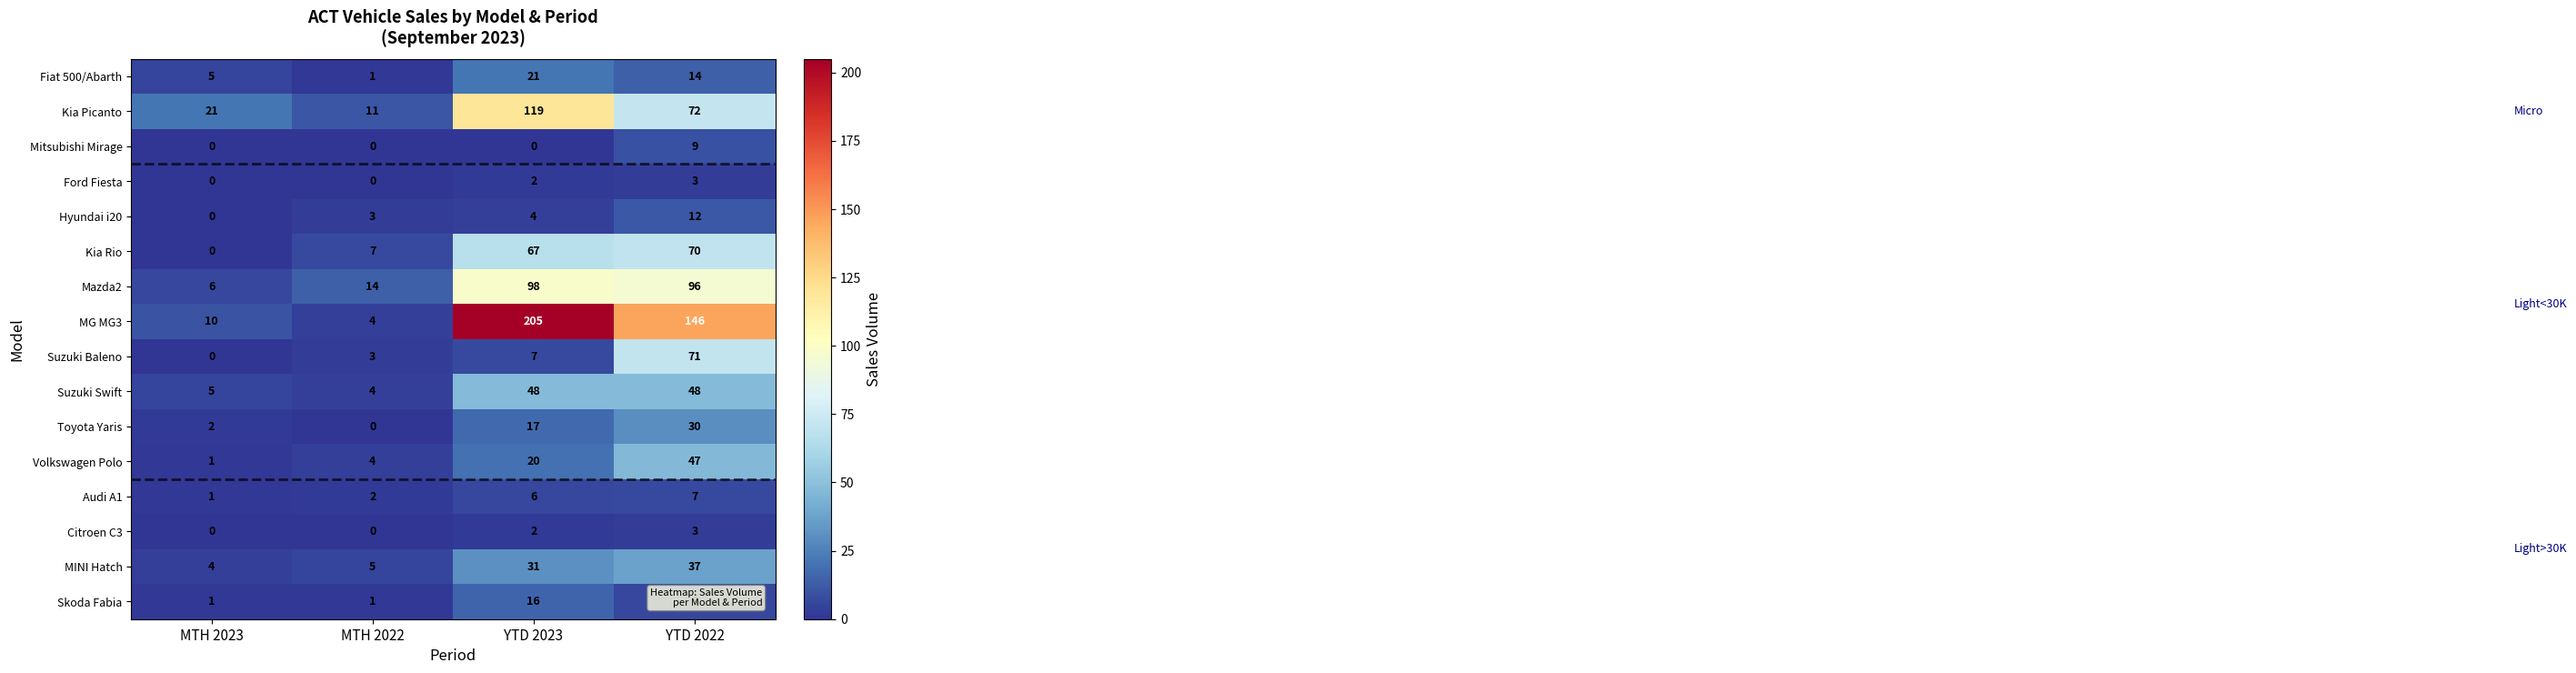

Is the value of Toyota Yaris at YTD 2022 greater than the value of Hyundai i20 at MTH 2023?

Yes